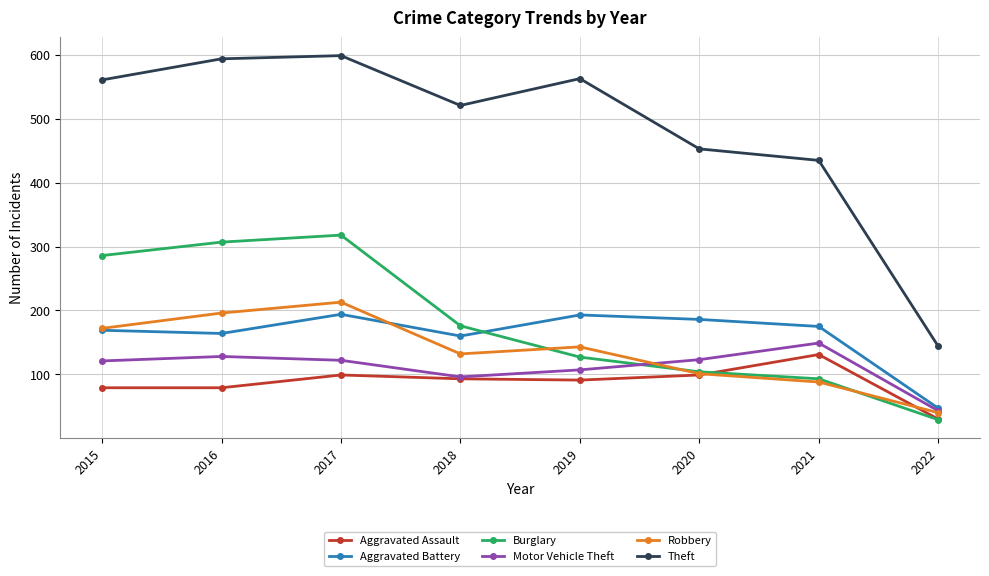

True or false: Theft and Motor Vehicle Theft cross at least once.

False